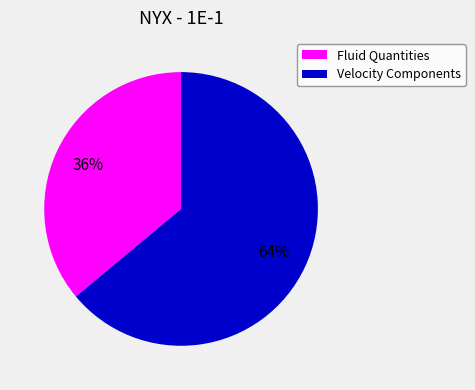

How many slices are in this pie chart?

2